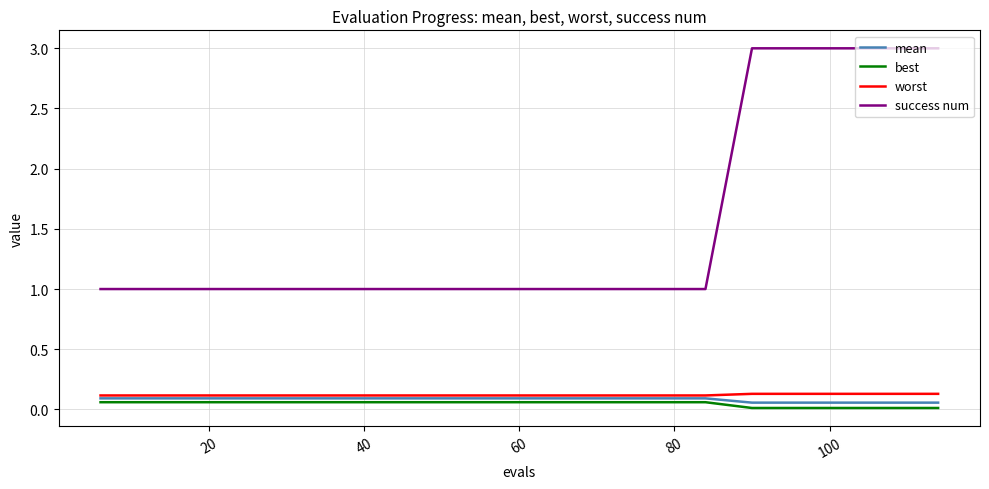

Which series has the largest total across all categories?

success num